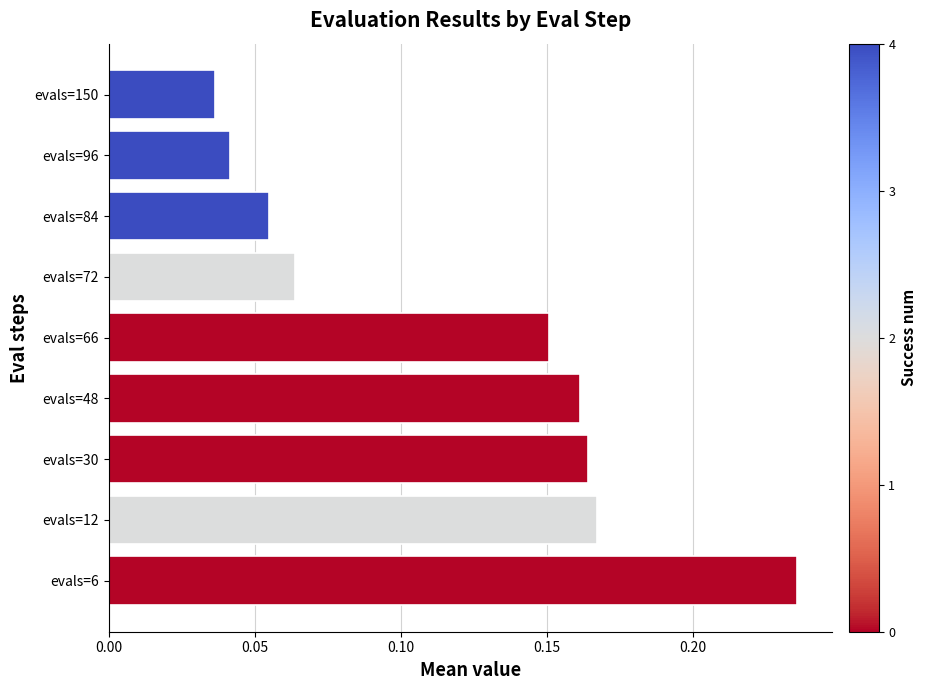

Does the chart contain any negative values?

No